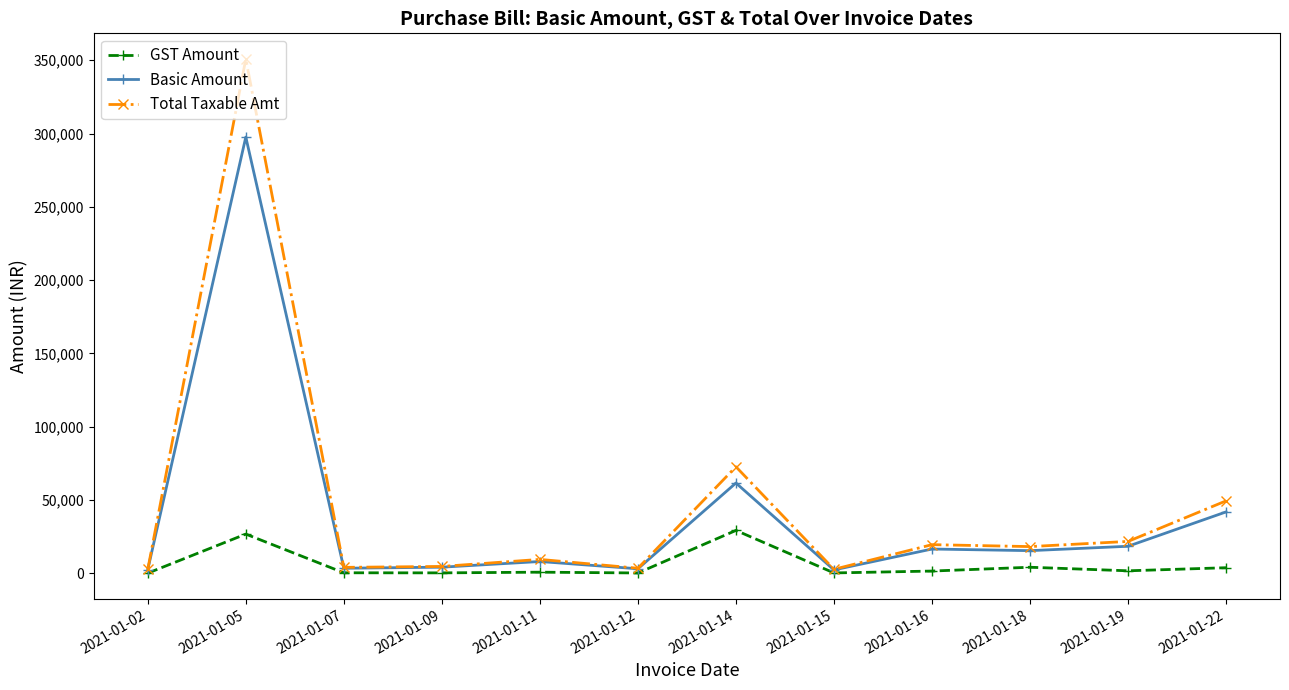

How many series are shown in this chart?

3